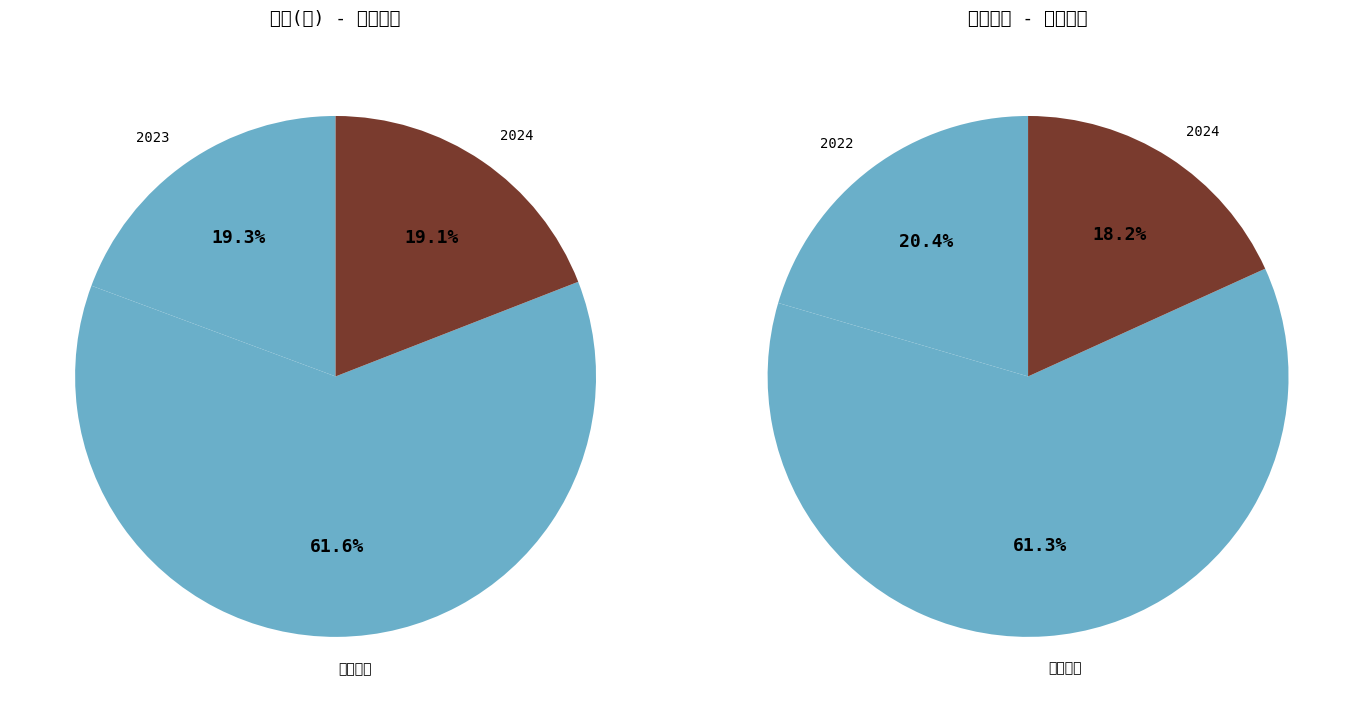

How much of the chart is everything except 2021?

82.3%